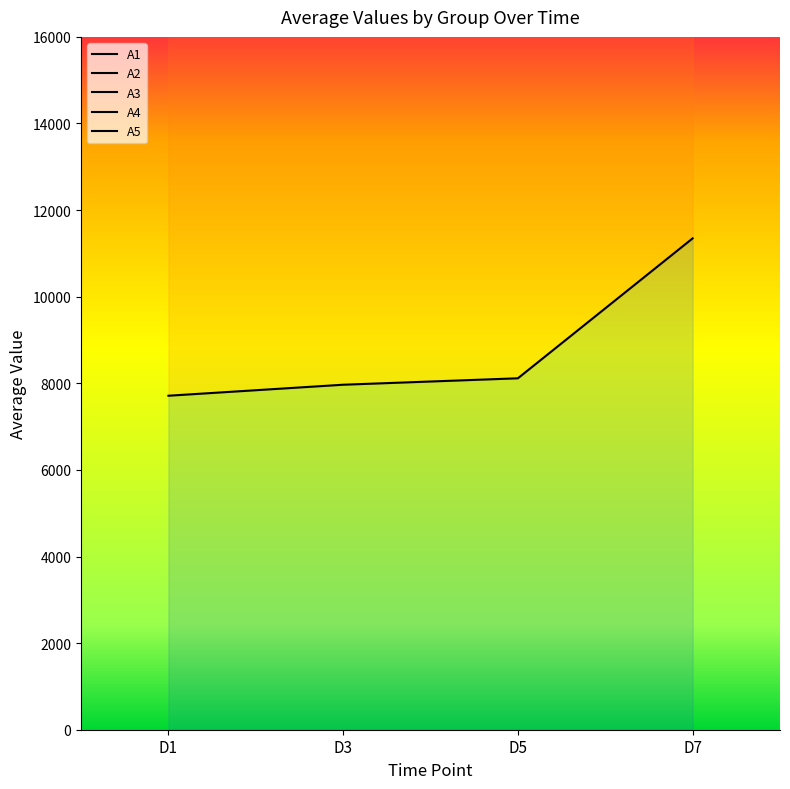

How many values in the A3 series exceed 40755?

2